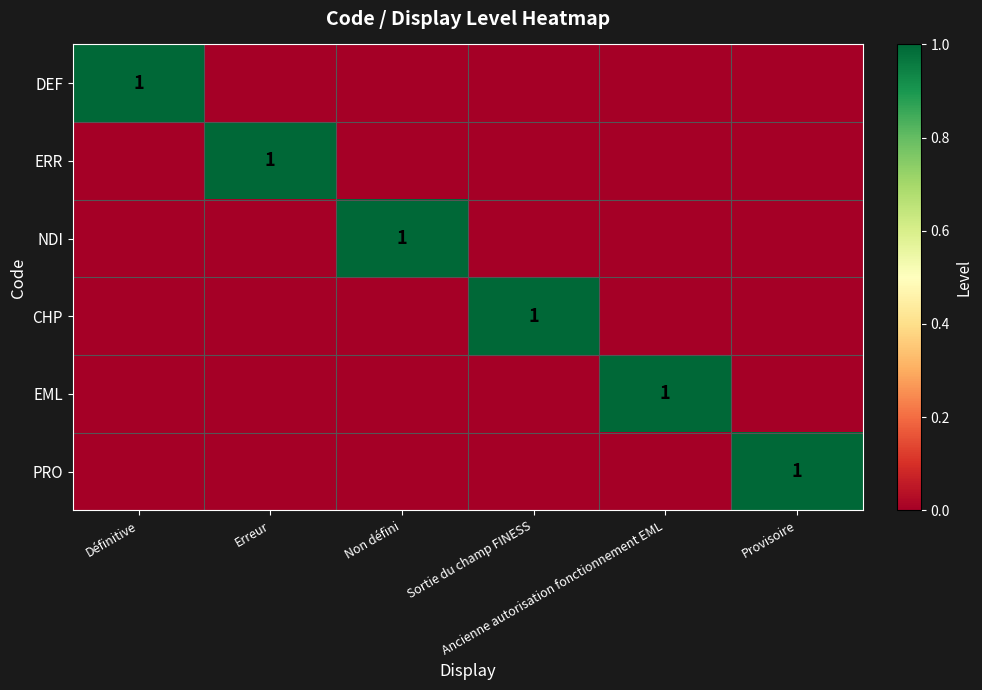

Which series has the widest spread of values?

DEF